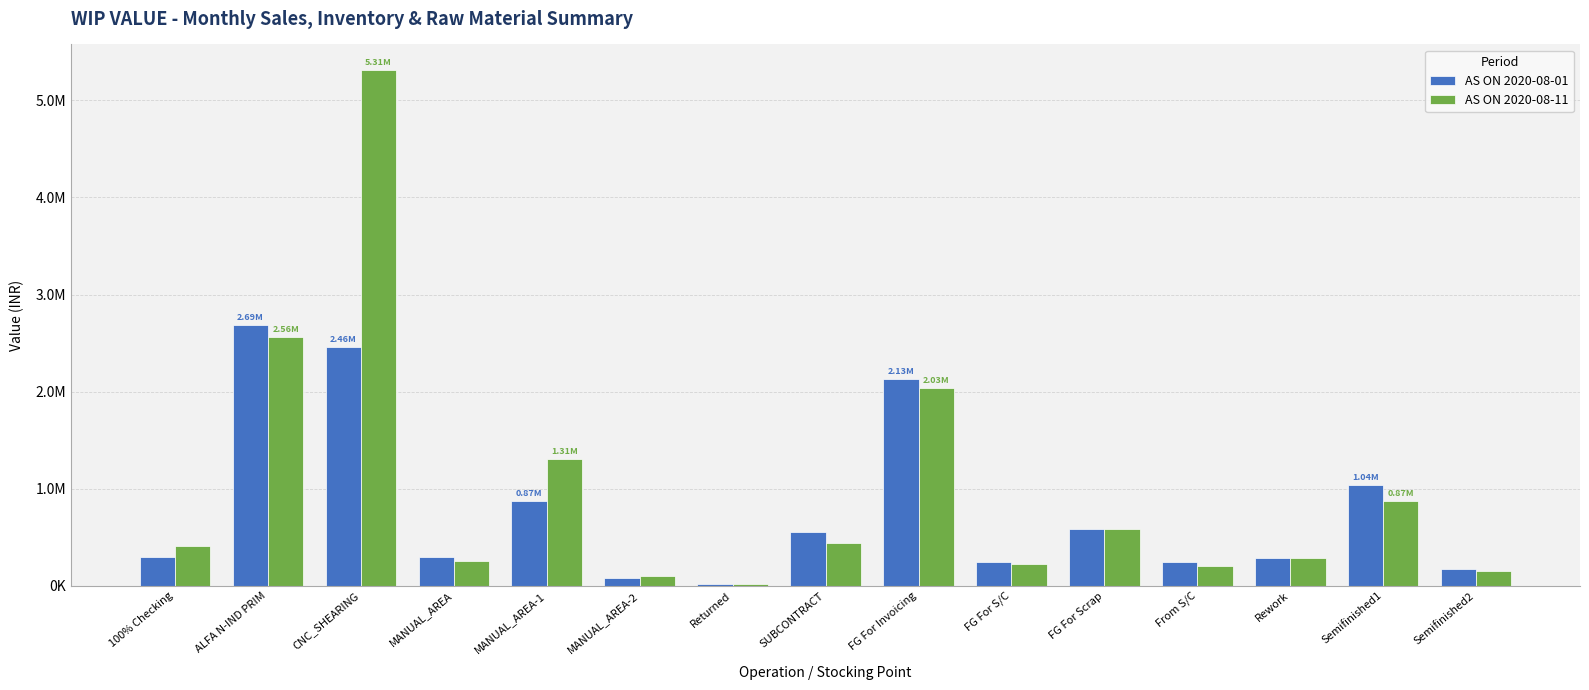

What are all the series names shown in the legend?

AS ON 2020-08-01, AS ON 2020-08-11